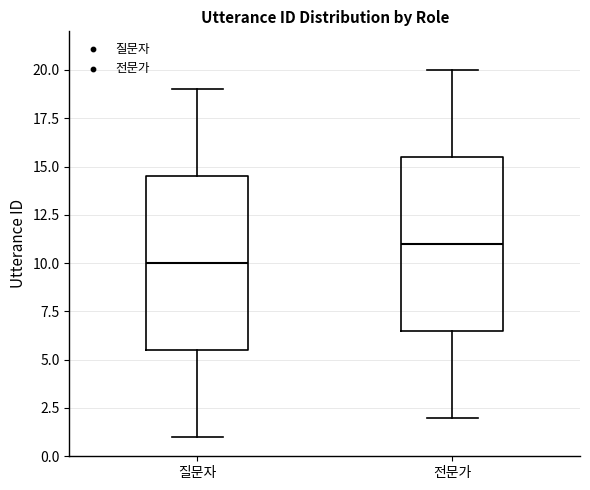

Reading left to right, read every box against the y-axis: the position of its median line, the range the box covers, and the ends of its whiskers. The values are not printed on the chart, so give them approximately, as read against the axis.

질문자: median 10.0, box 5.5 to 14.5, whiskers 1.0 to 19.0
전문가: median 11.0, box 6.5 to 15.5, whiskers 2.0 to 20.0